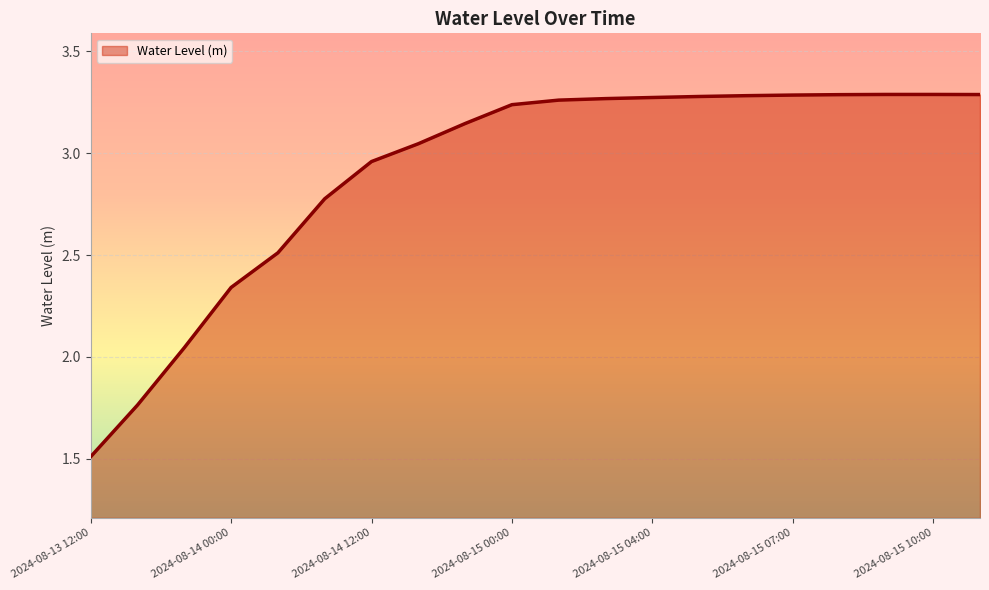

What is the smallest value displayed?

1.5